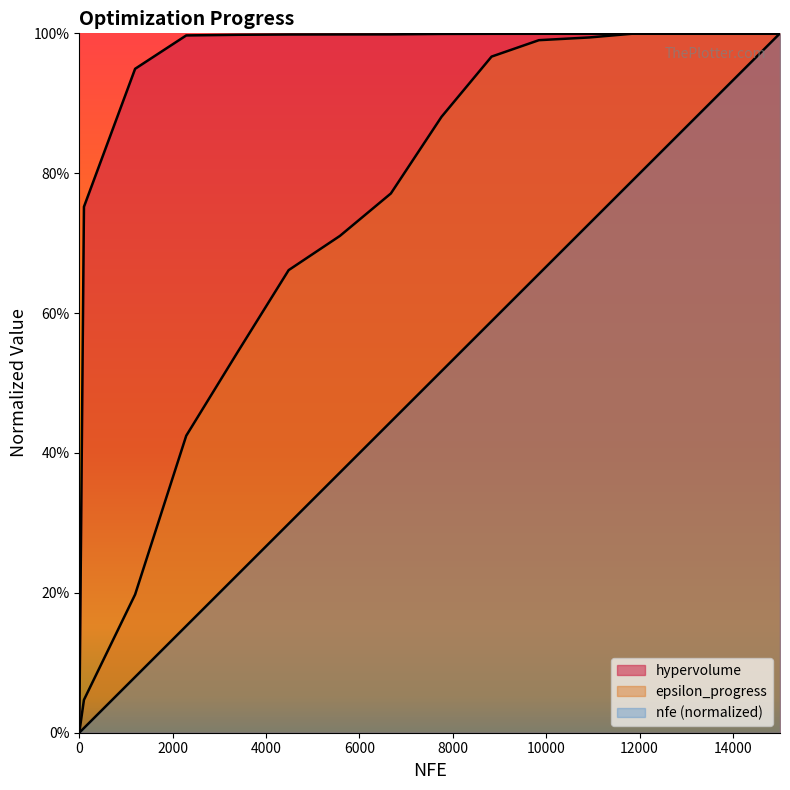

Which series changed the most between 6674 and 10929?

nfe